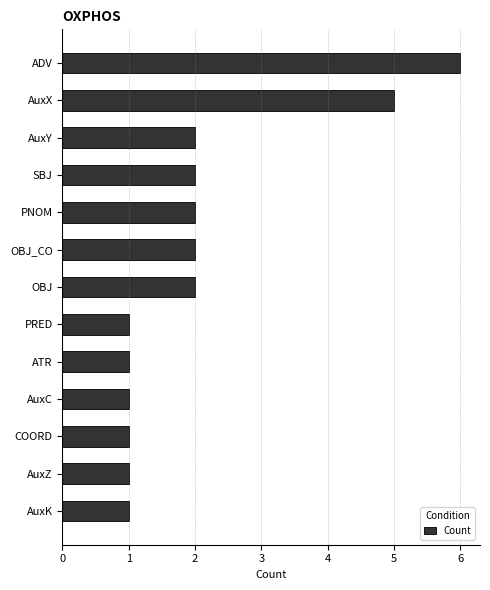

What is the maximum value shown in the chart?

6